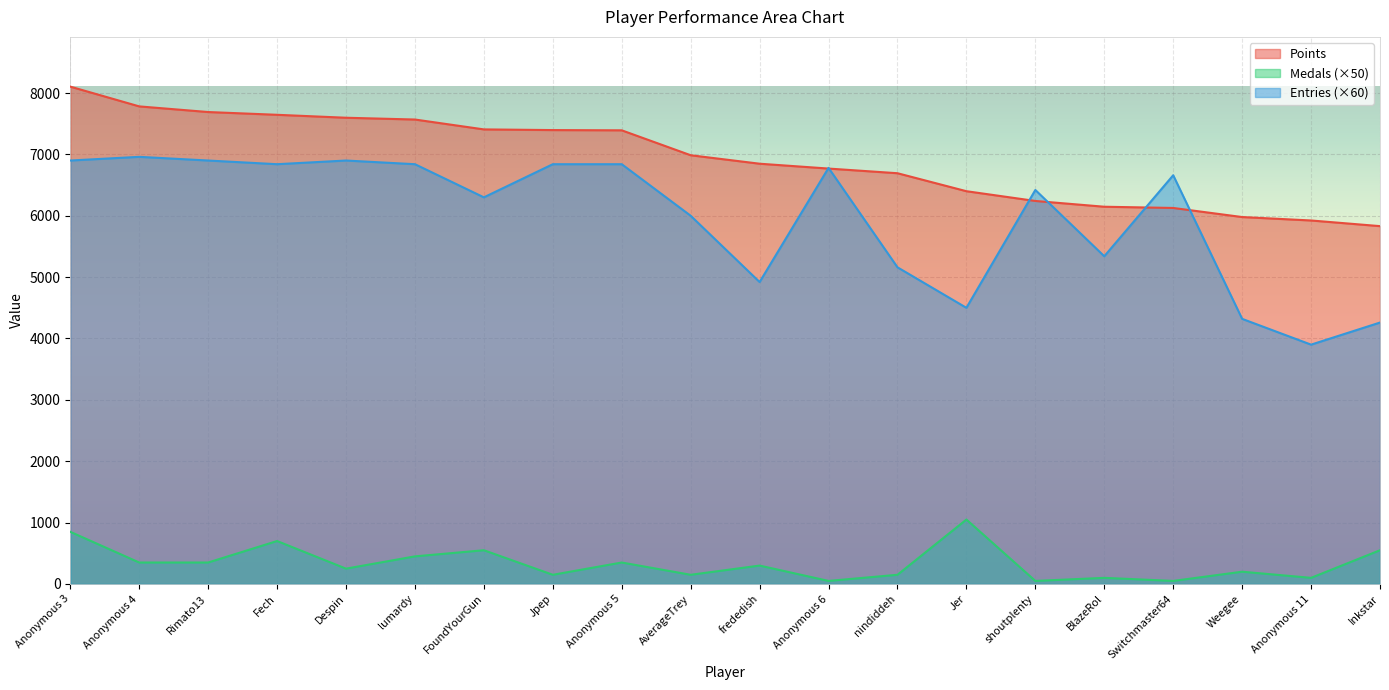

How many data points in Points are less than 6986?

10